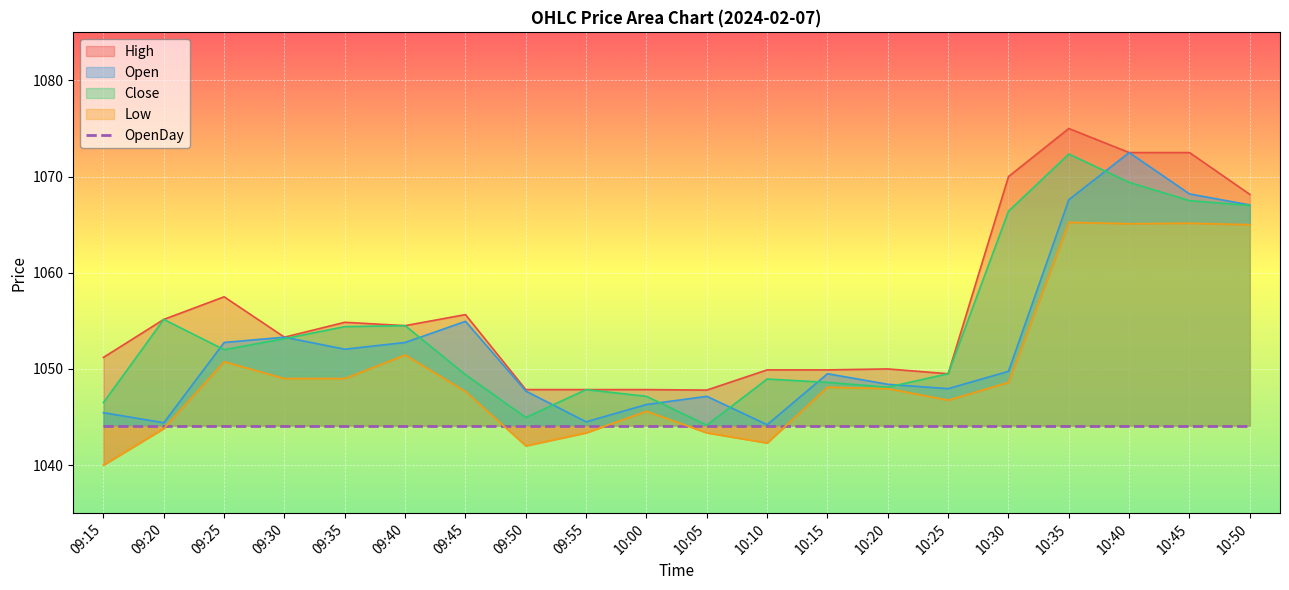

True or false: Close has a value of 1045.0 at 09:50.

True